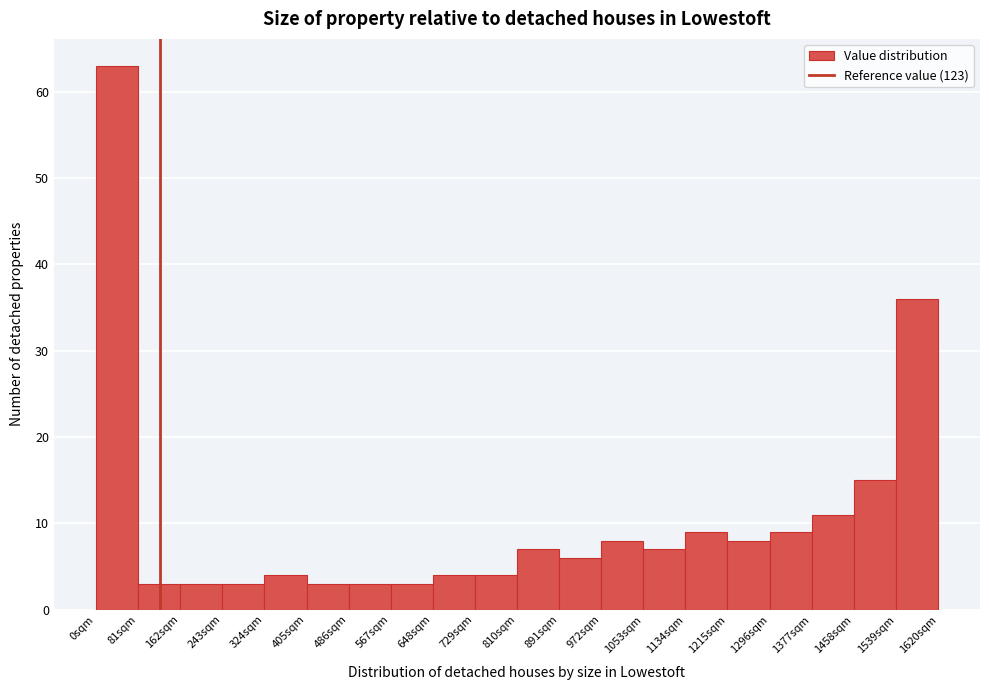

Reading left to right, list every bar in this chart as the range it spans on the x-axis followed by its height. Neither the bar edges nor the heights are printed on the chart, so give them approximately, as read against the axes.

0 to 81: 63
81 to 162: 3
162 to 243: 3
243 to 324: 3
324 to 405: 4
405 to 486: 3
486 to 567: 3
567 to 648: 3
648 to 729: 4
729 to 810: 4
810 to 891: 7
891 to 972: 6
972 to 1053: 8
1053 to 1134: 7
1134 to 1215: 9
1215 to 1296: 8
1296 to 1377: 9
1377 to 1458: 11
1458 to 1539: 15
1539 to 1620: 36